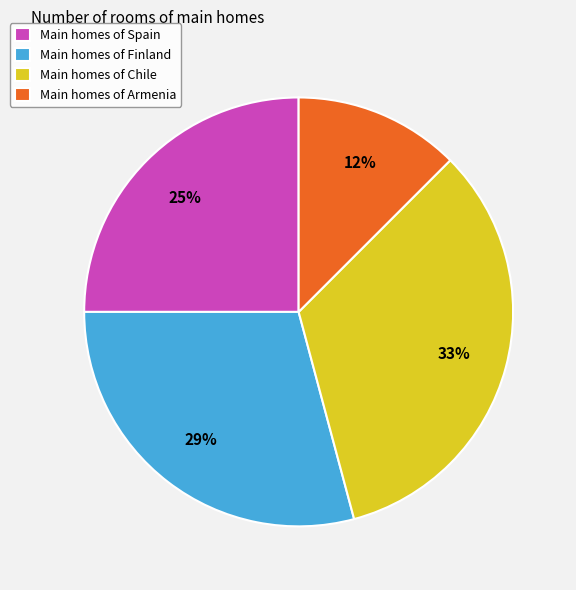

The Main homes of Chile slice represents 33% of the pie. True or false?

True